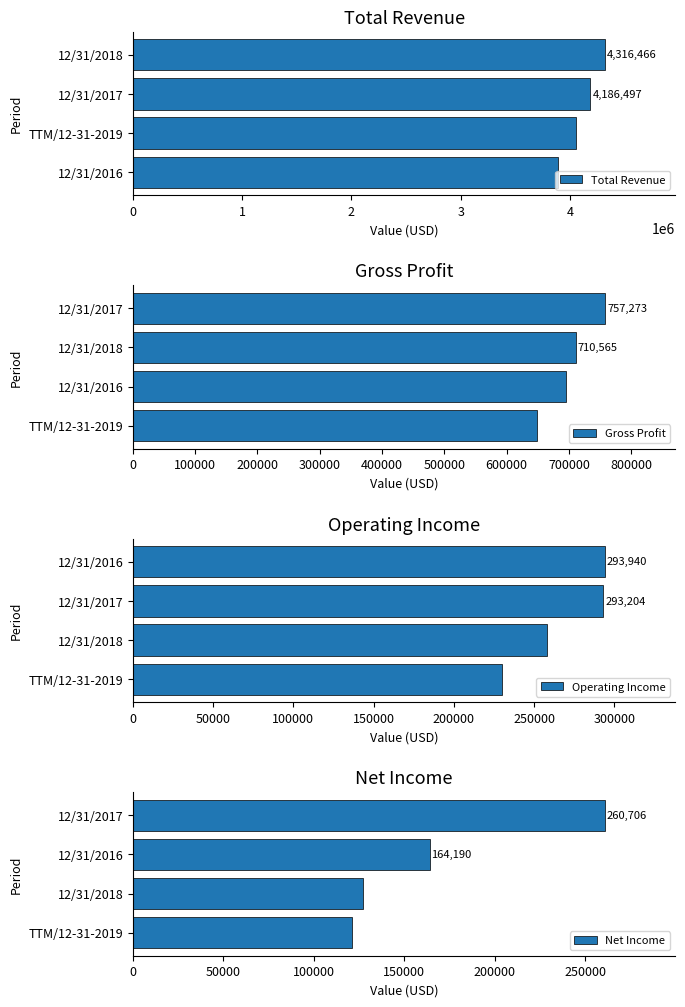

What is the value of the Total Revenue bar at the 2nd from the left?

4052650